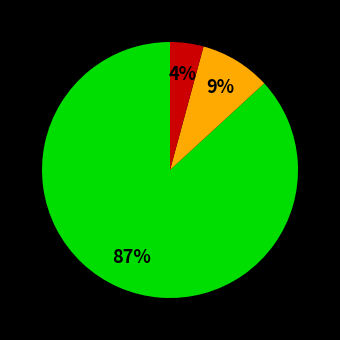

Is there a majority slice in this chart?

Yes